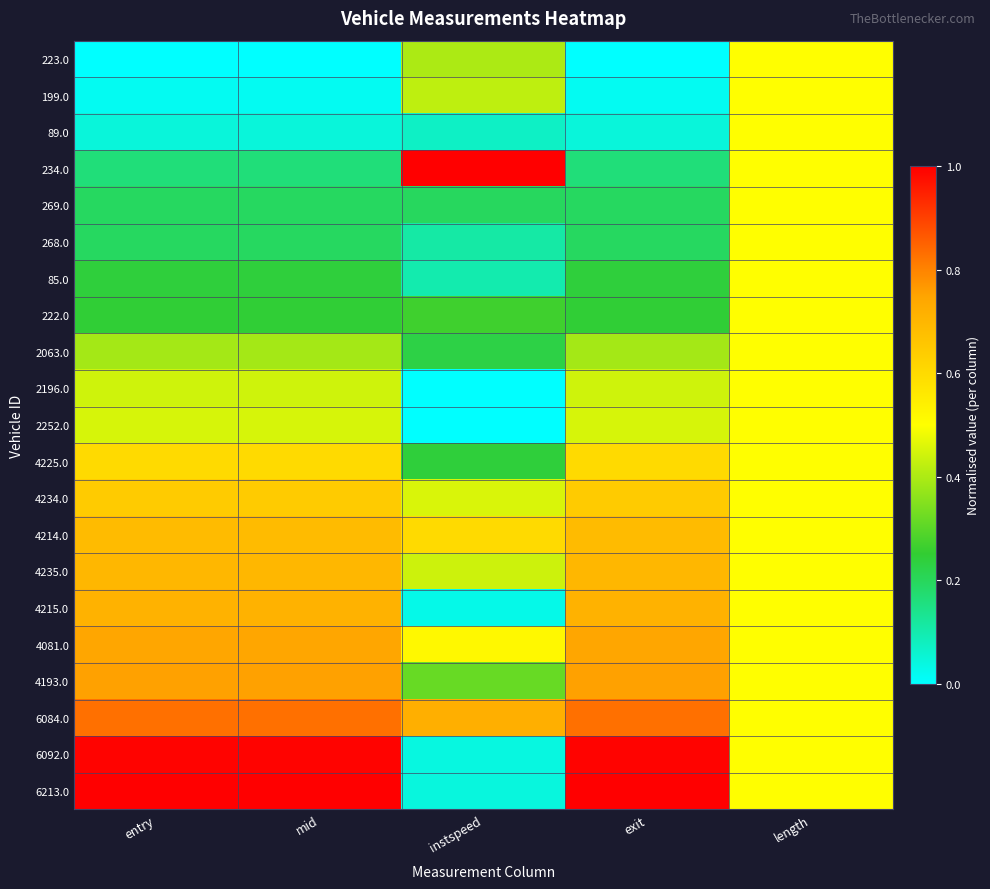

What is the spread (max minus min) of values at mid?

1.0